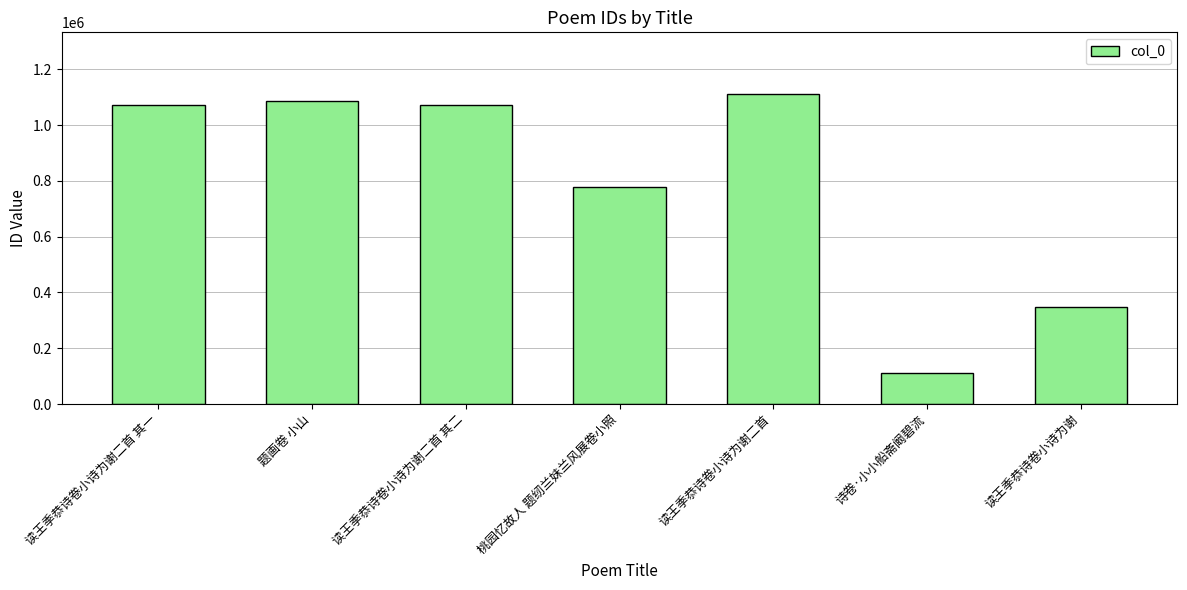

Which label corresponds to the largest value in the chart?

读王季恭诗卷小诗为谢二首